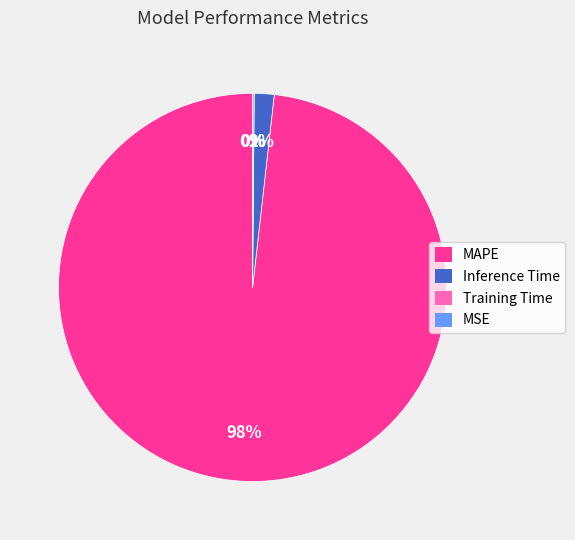

The Inference Time slice represents 2% of the pie. True or false?

True